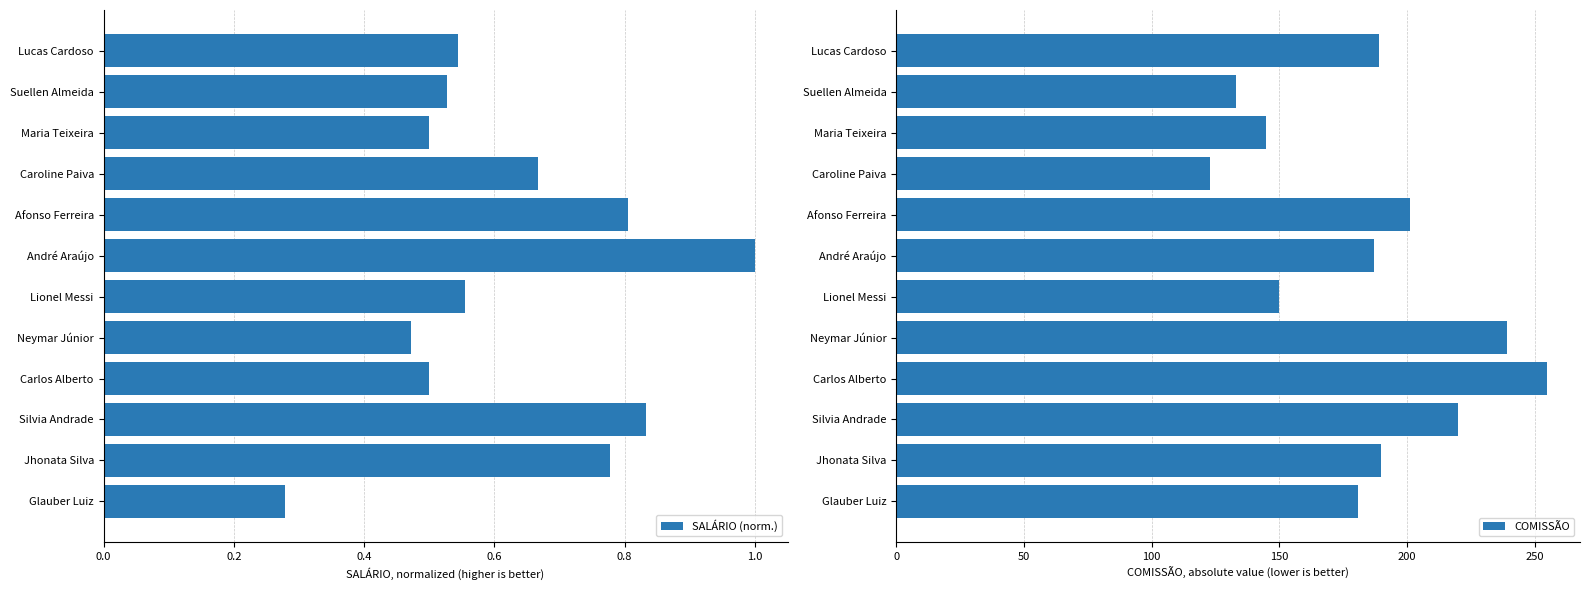

At which label does SALÁRIO (norm.) reach its peak?

André Araújo